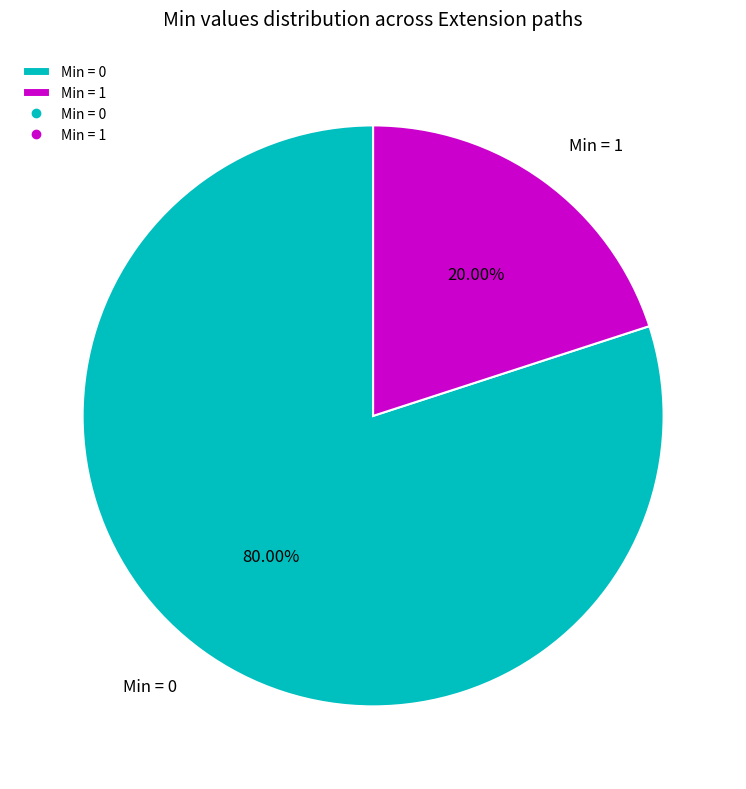

Does any single category account for the majority?

Yes